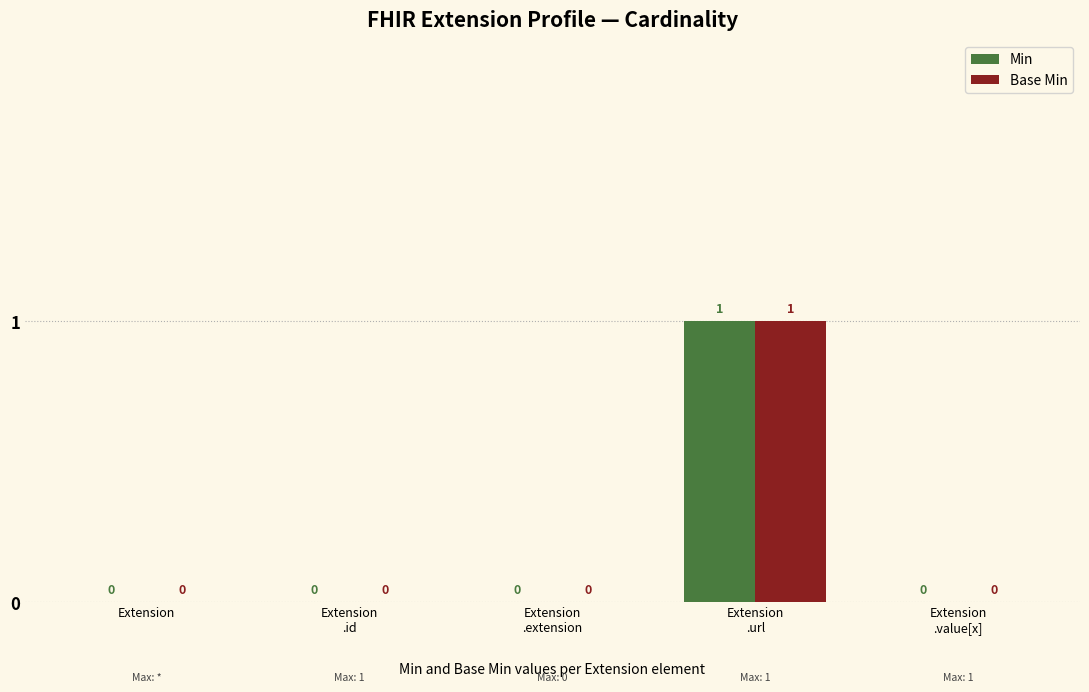

How many Min values are between 0 and 1?

5